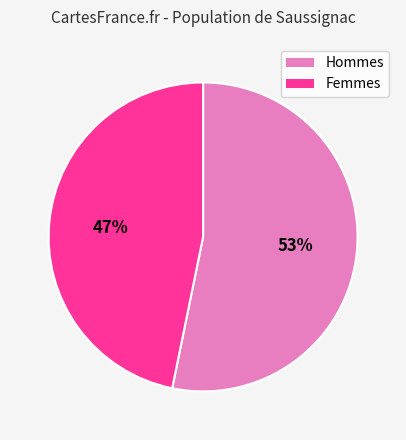

True or false: Femmes accounts for 40% of the total.

False